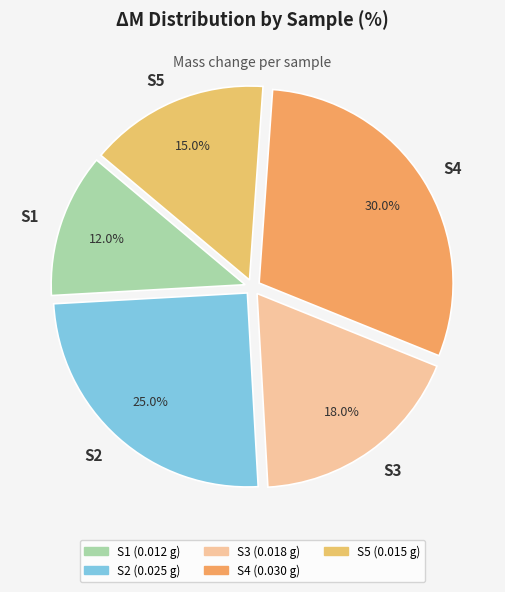

Is the sum of S4 and S1 greater than half?

No